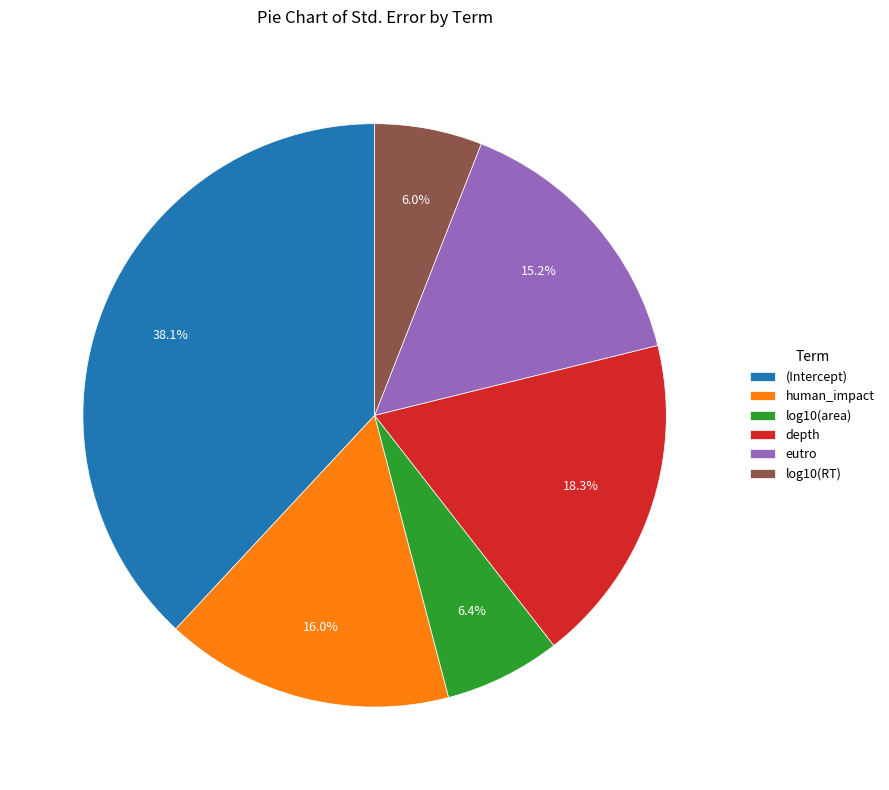

Which has a higher value, depth or log10(area)?

depth